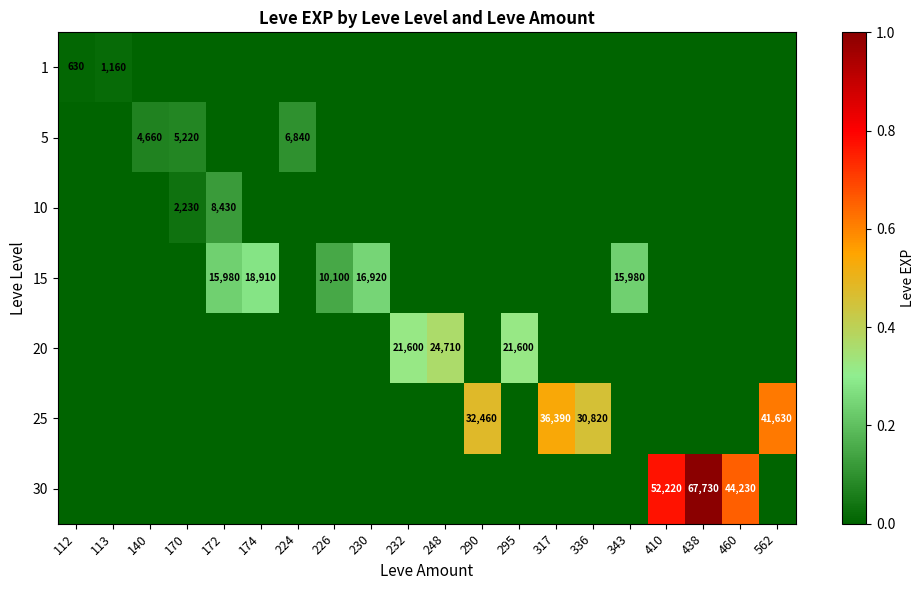

Is it true that 30 equals 69658 at 460?

False